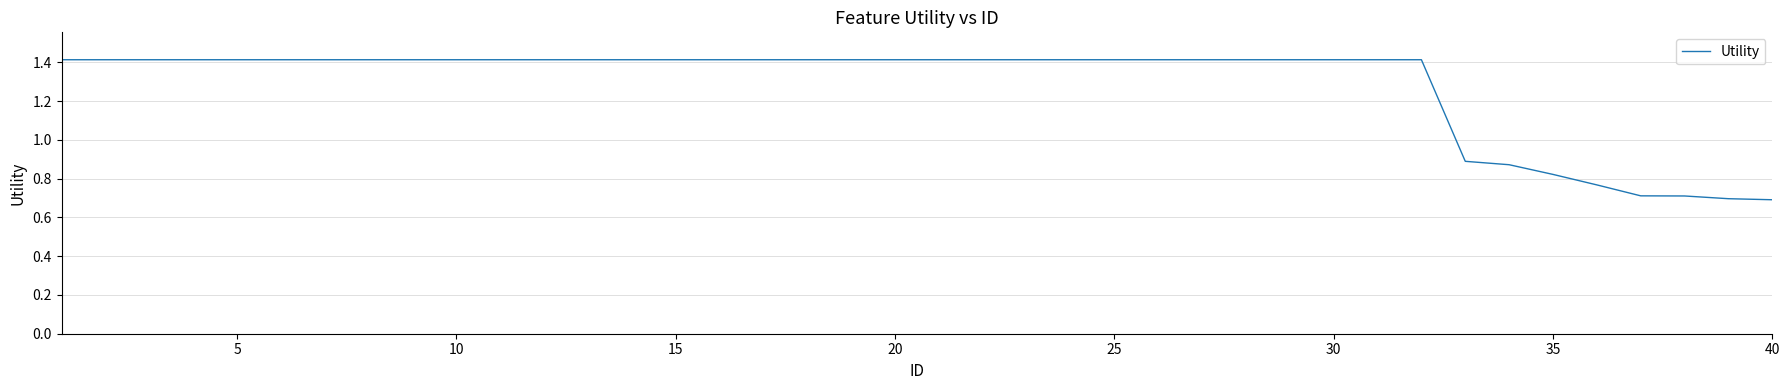

What is the difference between the maximum and minimum values?

0.7